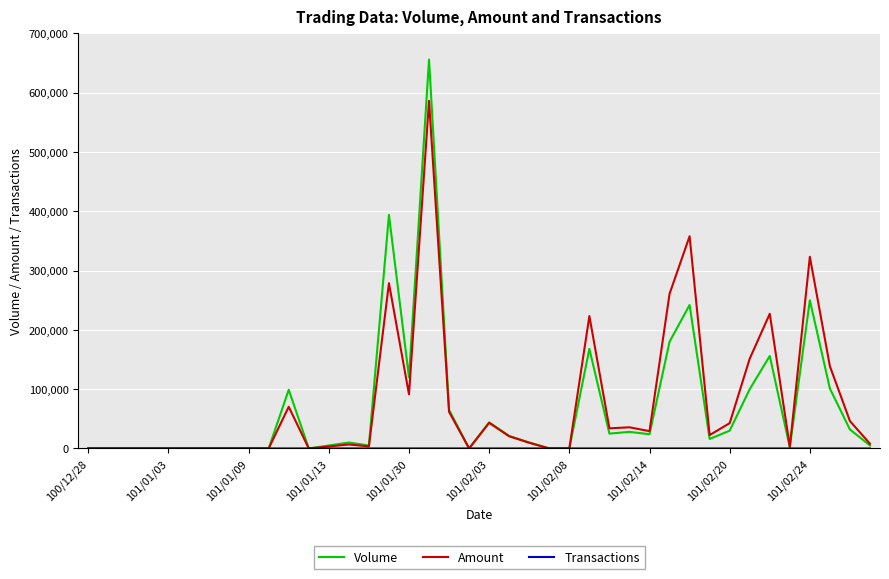

Which series has the widest spread of values?

Volume